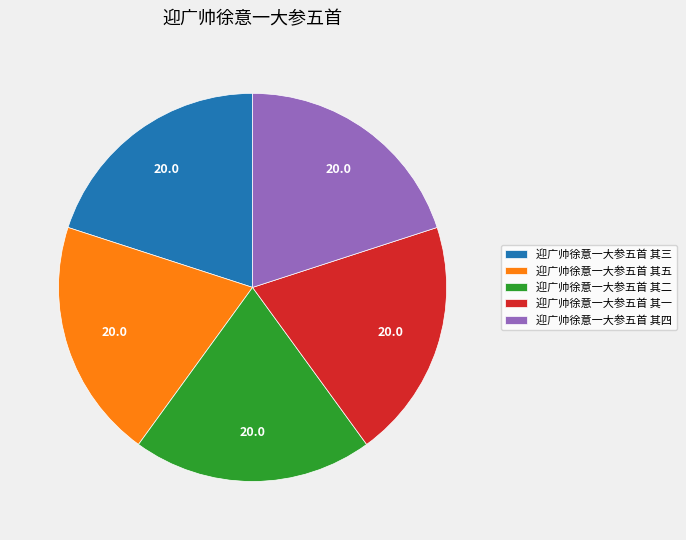

True or false: 迎广帅徐意一大参五首 其一 accounts for 20% of the total.

True